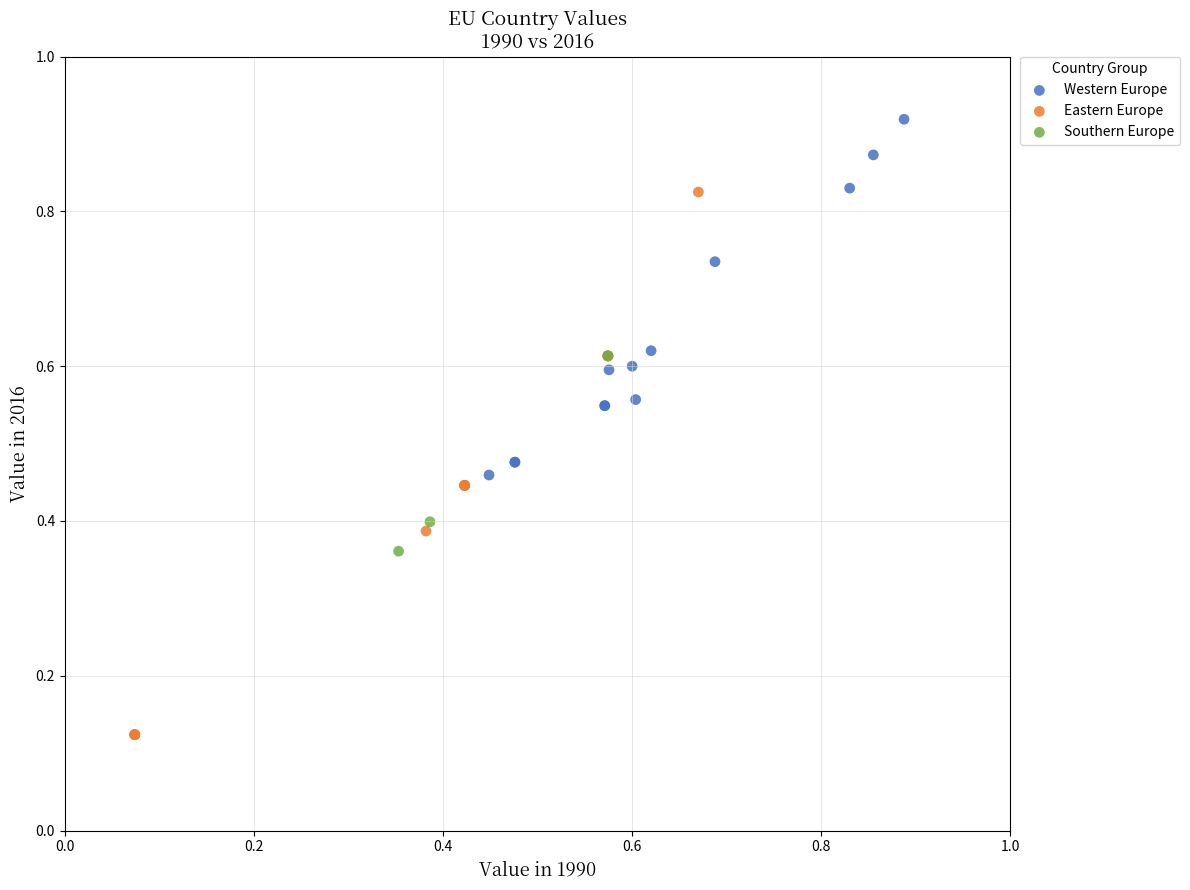

Which series reaches the minimum Y coordinate?

Eastern Europe